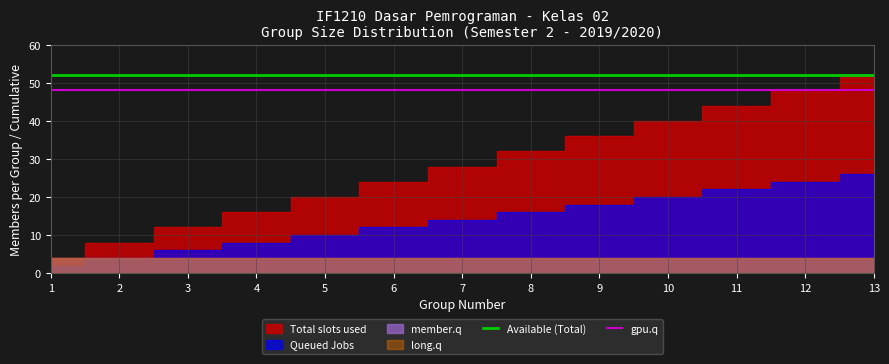

The Available (Total) series shows 52 at 1. True or false?

True